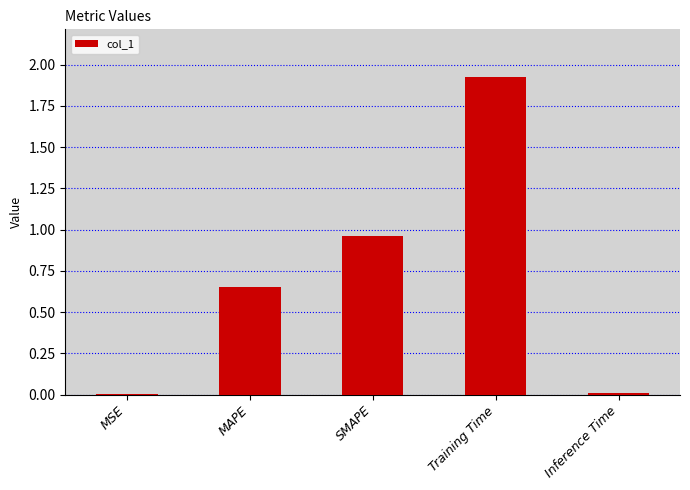

Are the bars horizontal?

No